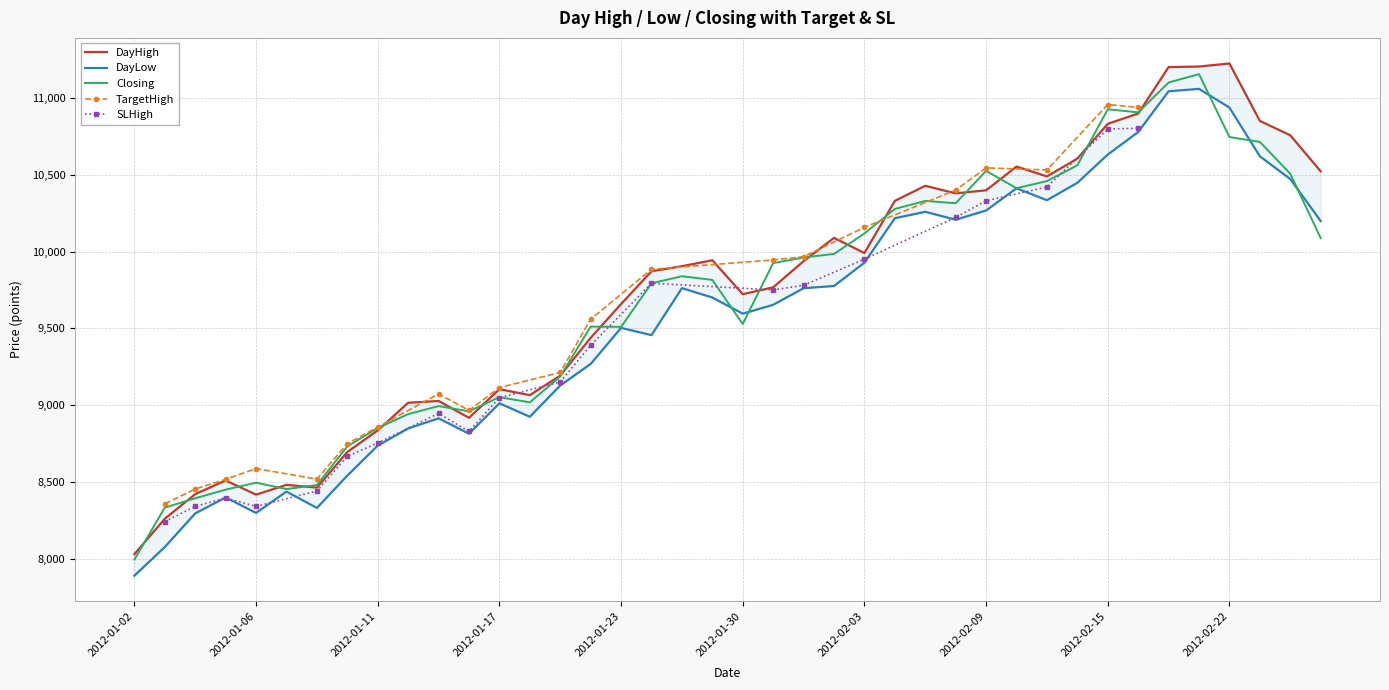

What is the minimum value for Closing?

7993.4